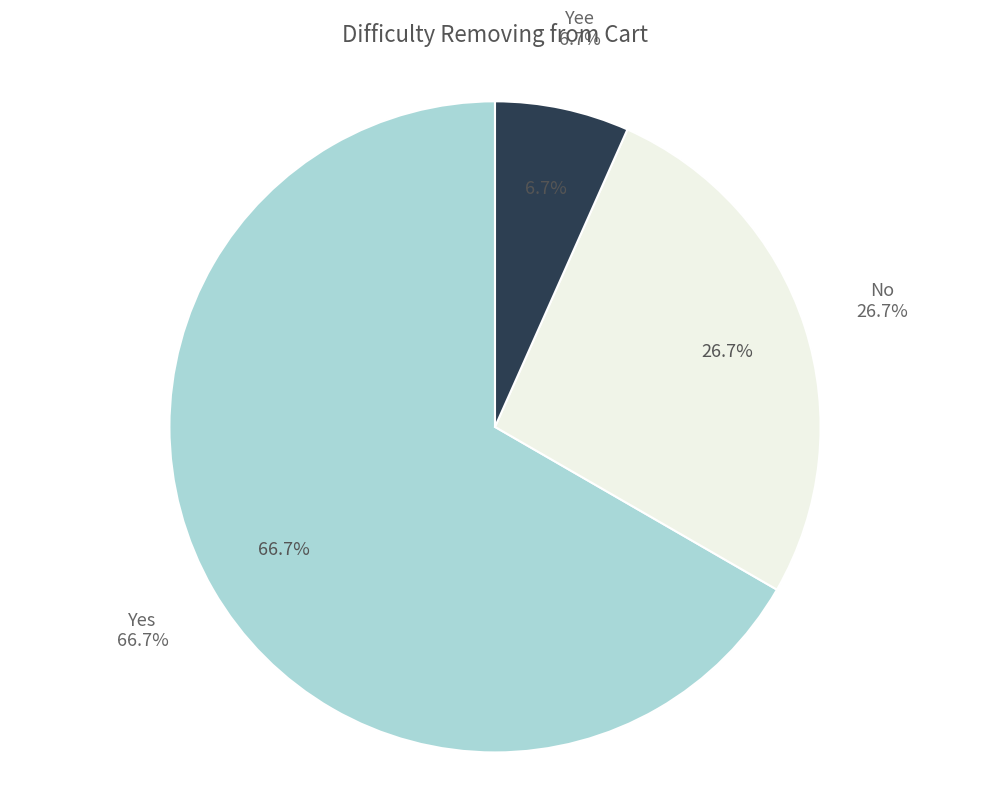

Rank the categories by value from highest to lowest.

Yes, No, Yee